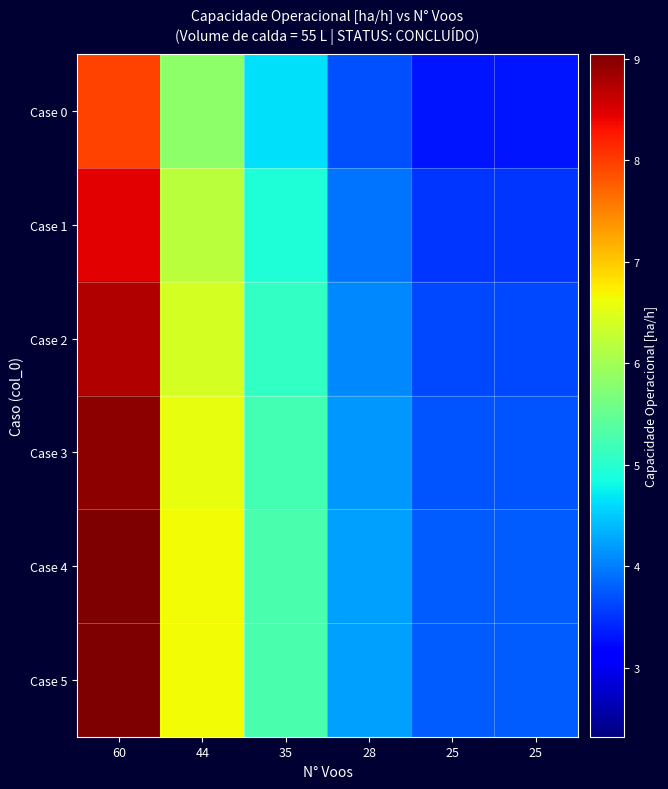

What is the greatest value displayed?

9.0